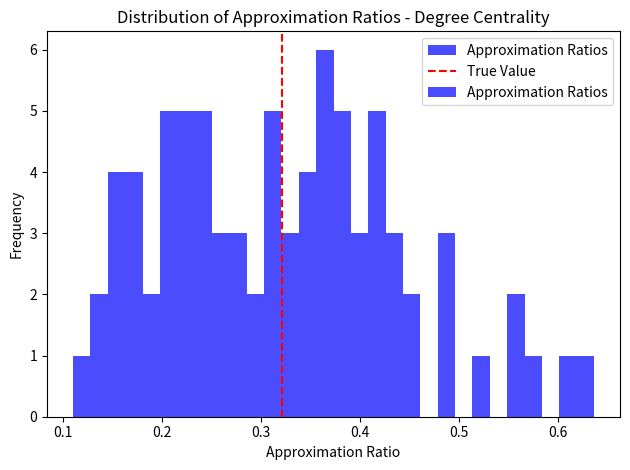

Around what value on the x-axis is the tallest bar? Give the approximate position of its centre, as read against the axis.

0.36